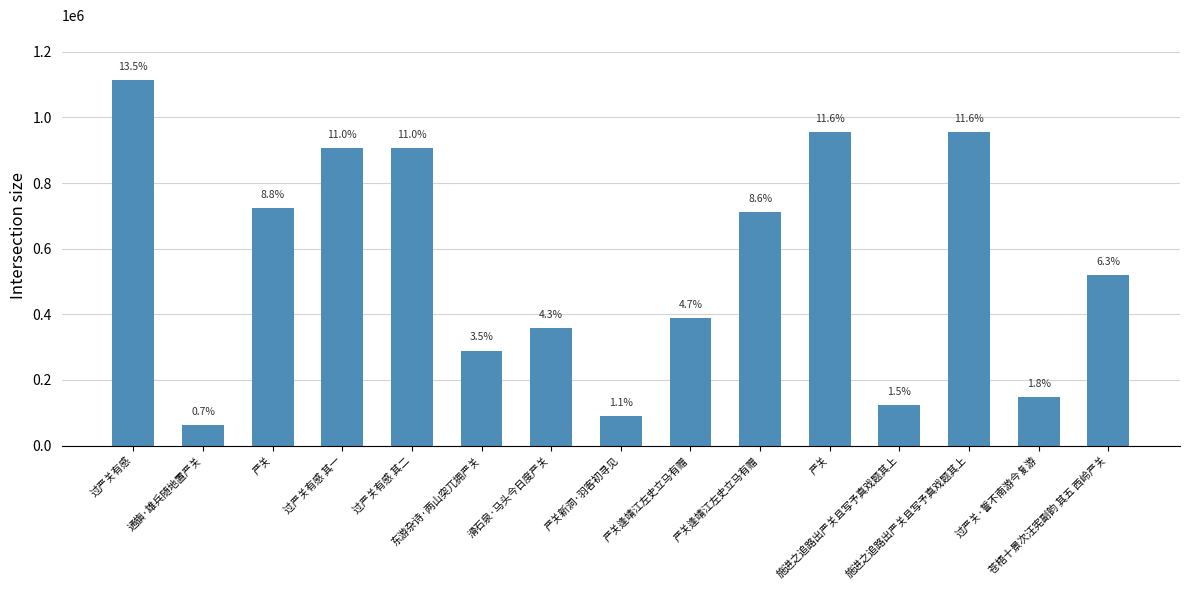

How many bars are there in total?

15